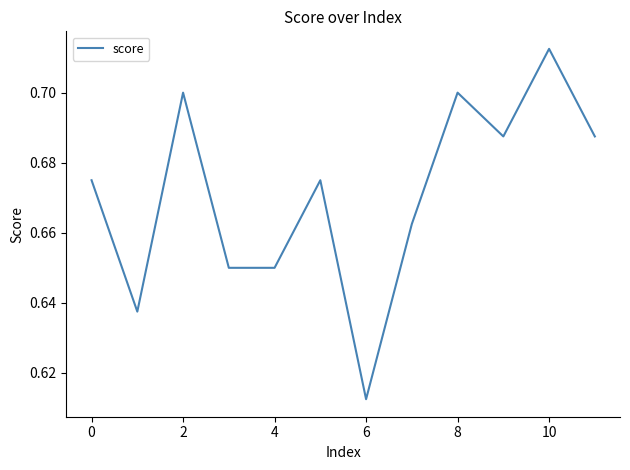

How many lines are shown in the chart?

1